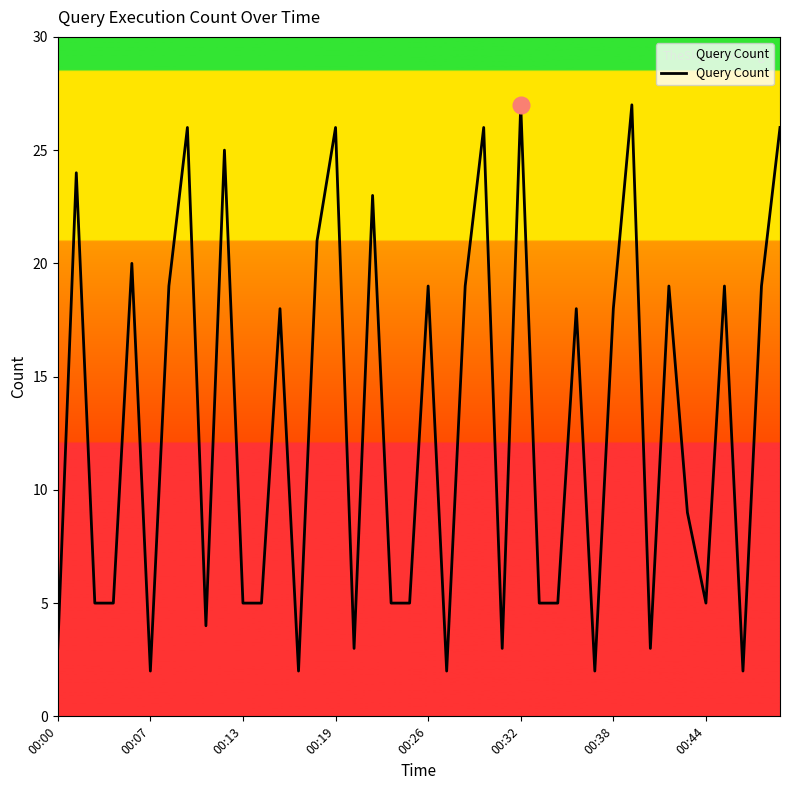

What is the maximum value shown in the chart?

27